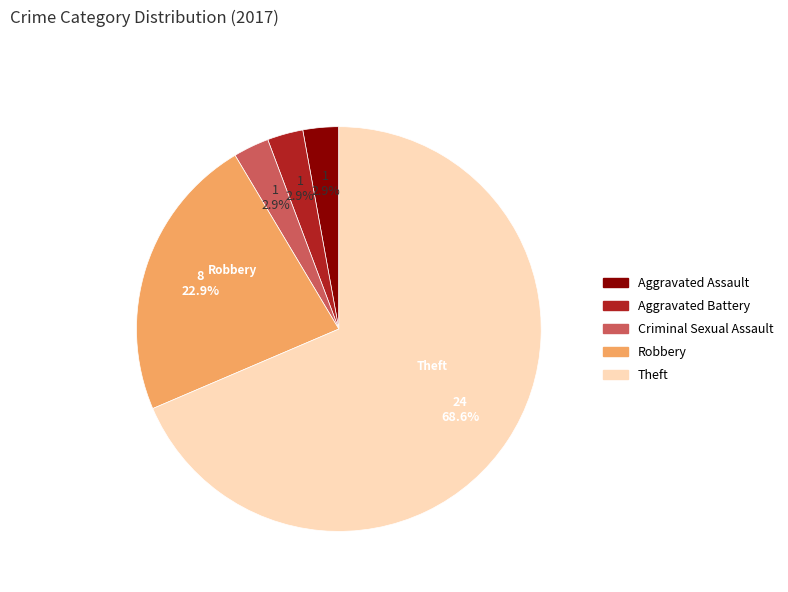

Does any single category account for the majority?

Yes